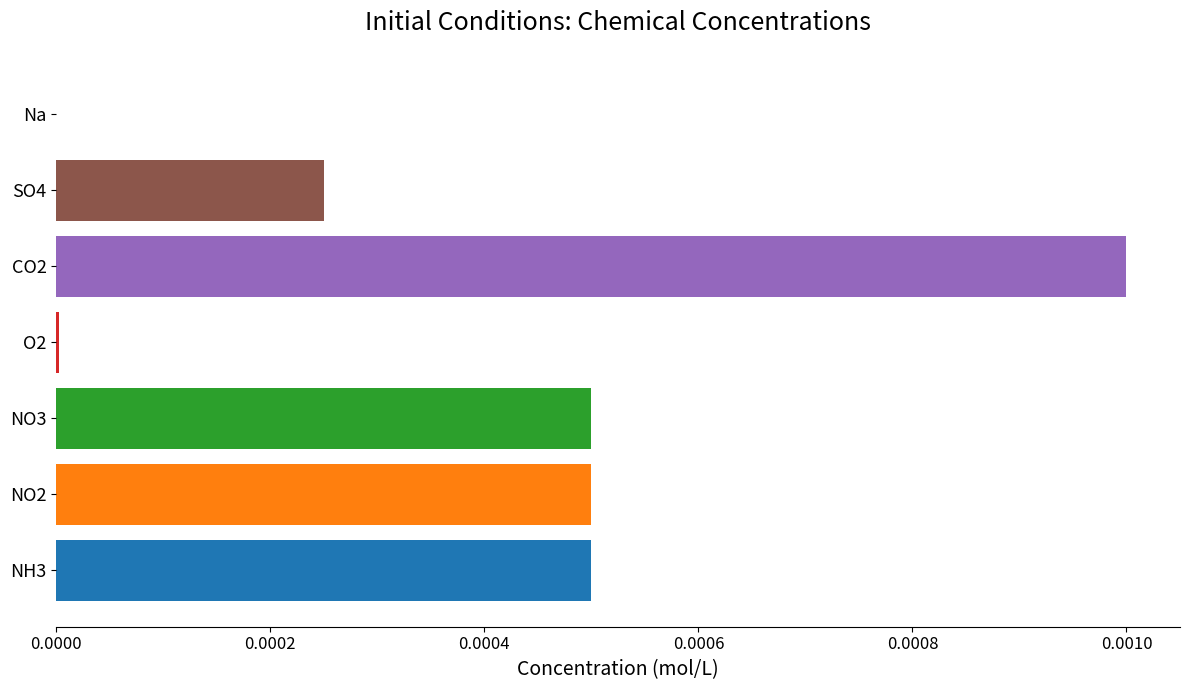

At which category does the chart reach its peak across all series?

CO2